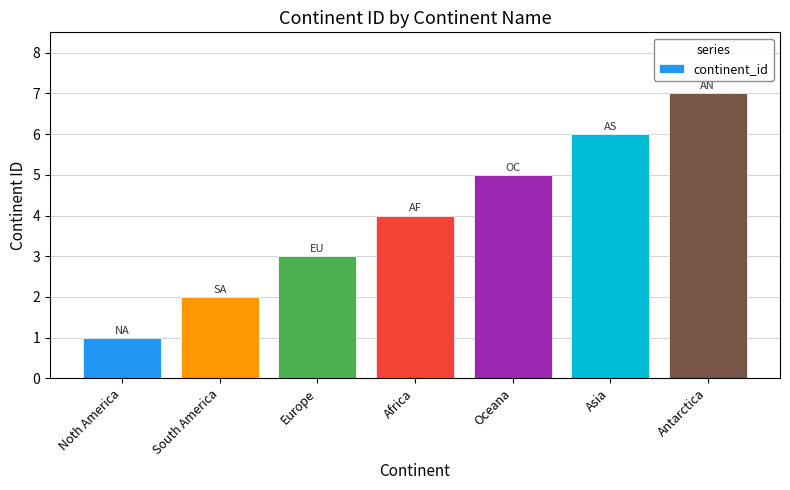

What position from the right is Antarctica?

1